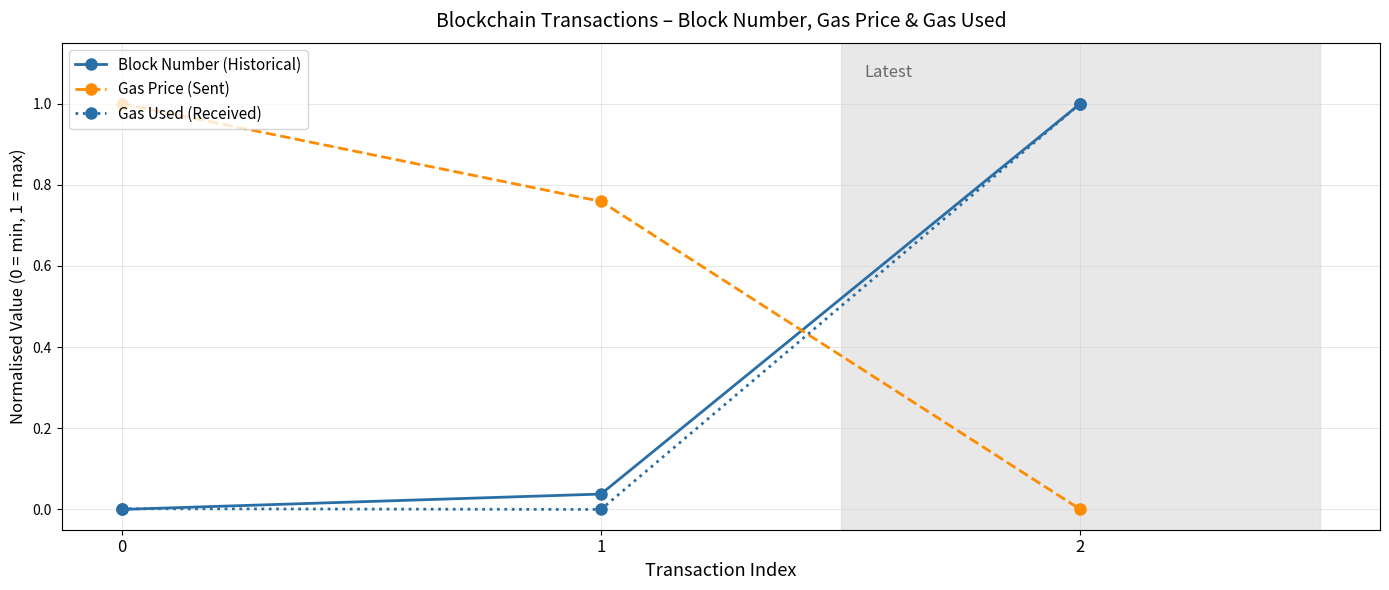

At how many categories does at least one series exceed 0?

3